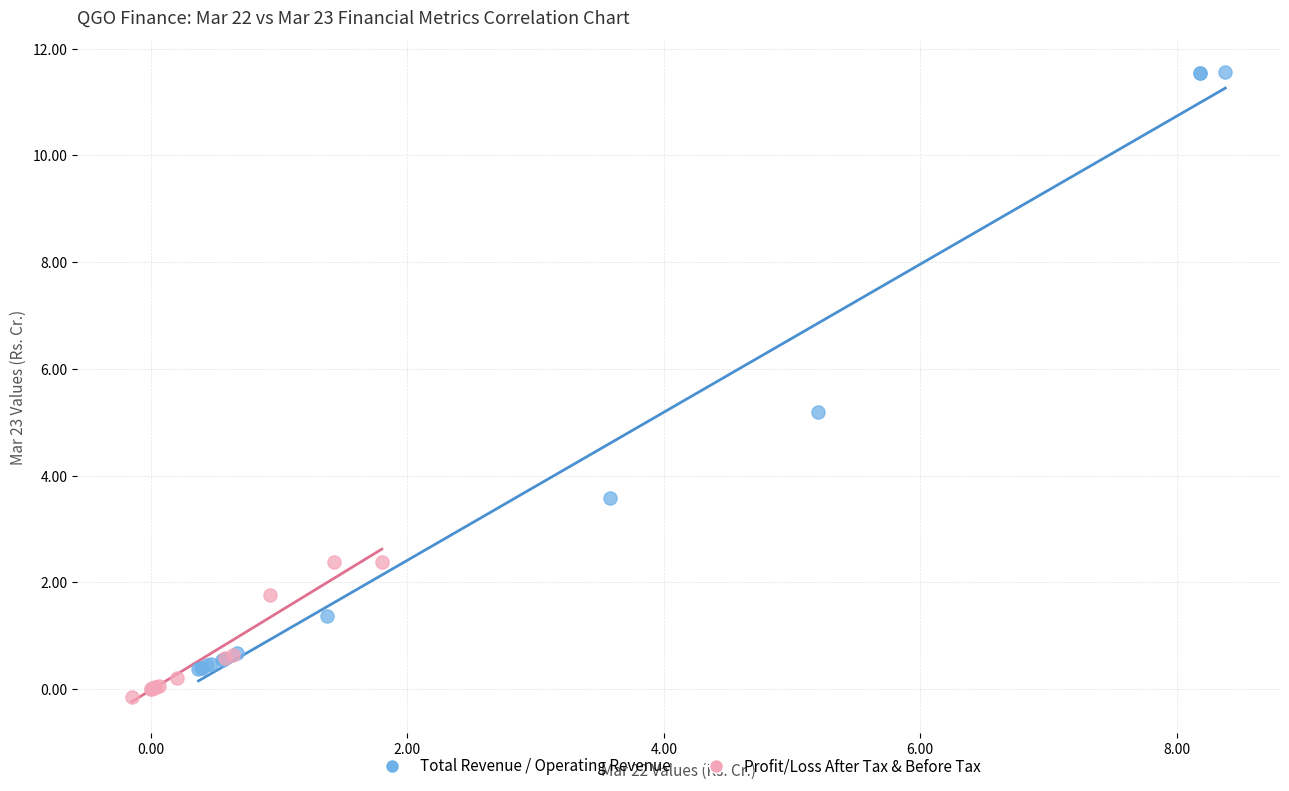

Which series contains the lowest Y value?

Profit/Loss After Tax & Before Tax